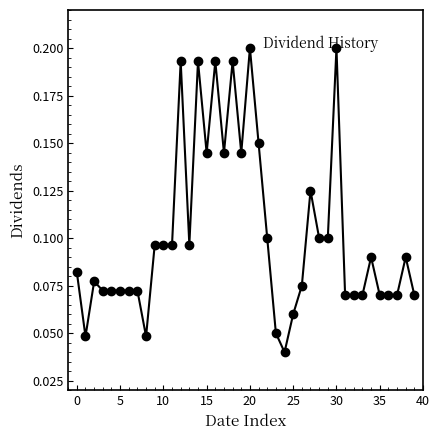

Count the values in the range 0 to 1.

40